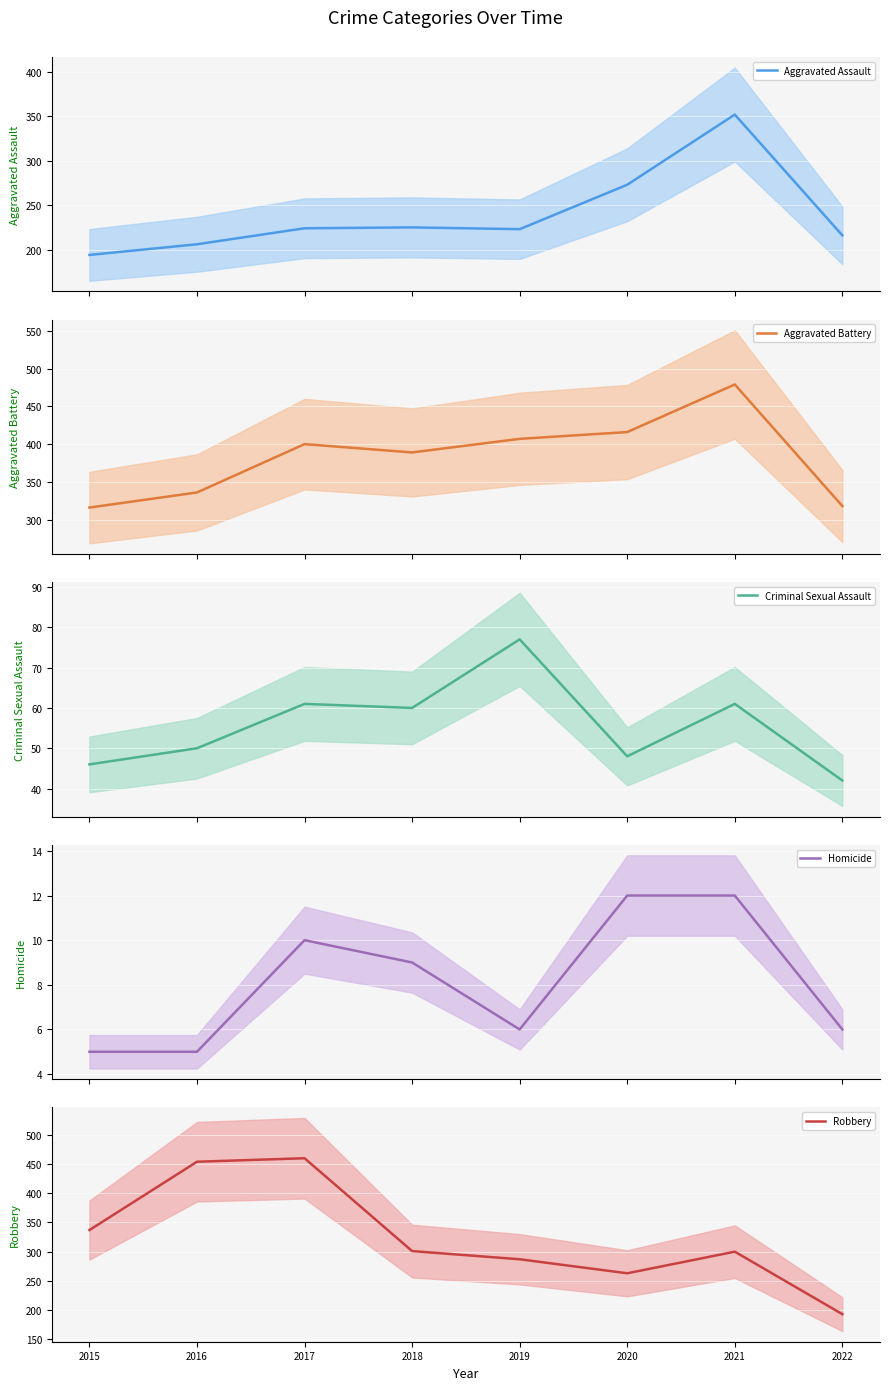

What is the sum of all Robbery values?

2595